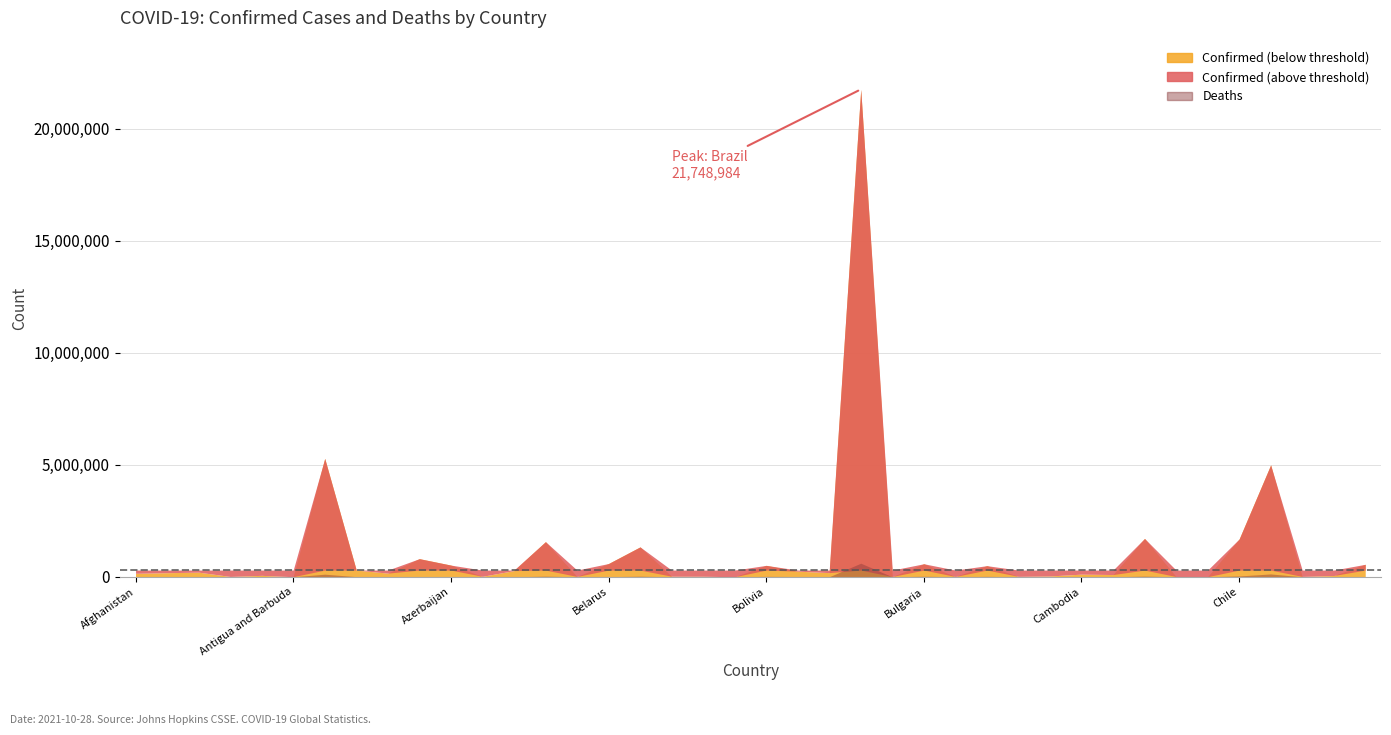

Reading right to left, list all the values displayed in this chart.

Confirmed: Costa Rica=557922	Congo (Kinshasa)=57470	Congo (Brazzaville)=16868	Colombia=4994014	Chile=1686318	Chad=5069	Central African Republic=11518	Canada=1711399	Cameroon=100289	Cambodia=118111	Cabo Verde=38151	Burundi=19988	Burma=496901	Burkina Faso=14793	Bulgaria=582122	Brunei=12710	Brazil=21748984	Botswana=185985	Bosnia and Herzegovina=251264	Bolivia=510470	Bhutan=2620	Benin=24749	Belize=26152	Belgium=1333947	Belarus=592224	Barbados=16033	Bangladesh=1568563	Bahrain=276635	Bahamas=22259	Azerbaijan=522368	Austria=809086	Australia=163769	Armenia=300143	Argentina=5283000	Antigua and Barbuda=4031	Angola=64033	Andorra=15462	Algeria=206069	Albania=183282	Afghanistan=156124
Deaths: Costa Rica=6997	Congo (Kinshasa)=1091	Congo (Brazzaville)=249	Colombia=127133	Chile=37697	Chad=174	Central African Republic=100	Canada=28890	Cameroon=1600	Cambodia=2758	Cabo Verde=349	Burundi=38	Burma=18603	Burkina Faso=214	Bulgaria=23440	Brunei=82	Brazil=606246	Botswana=2402	Bosnia and Herzegovina=11450	Bolivia=18903	Bhutan=3	Benin=161	Belize=482	Belgium=25914	Belarus=4563	Barbados=143	Bangladesh=27841	Bahrain=1393	Bahamas=642	Azerbaijan=6966	Austria=11289	Australia=1669	Armenia=6151	Argentina=115866	Antigua and Barbuda=99	Angola=1702	Andorra=130	Algeria=5904	Albania=2893	Afghanistan=7266